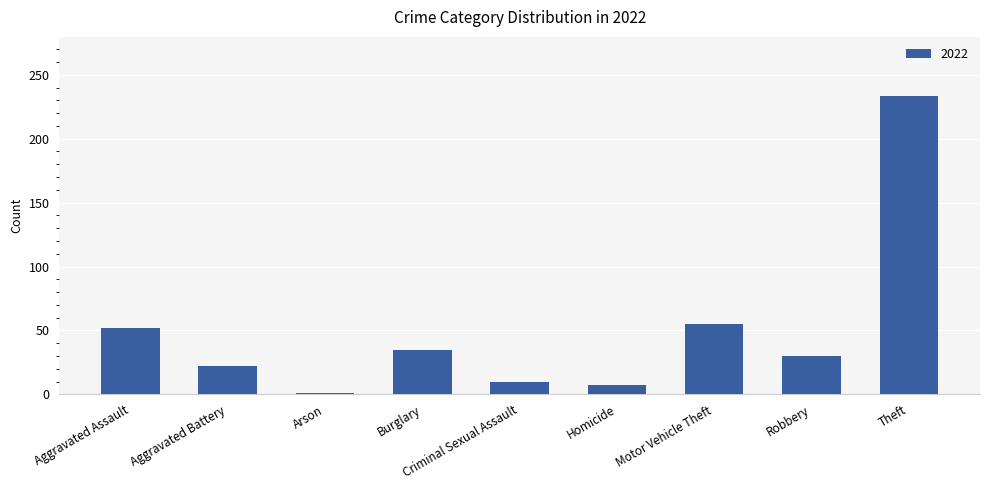

Count the number of categories in the chart.

9